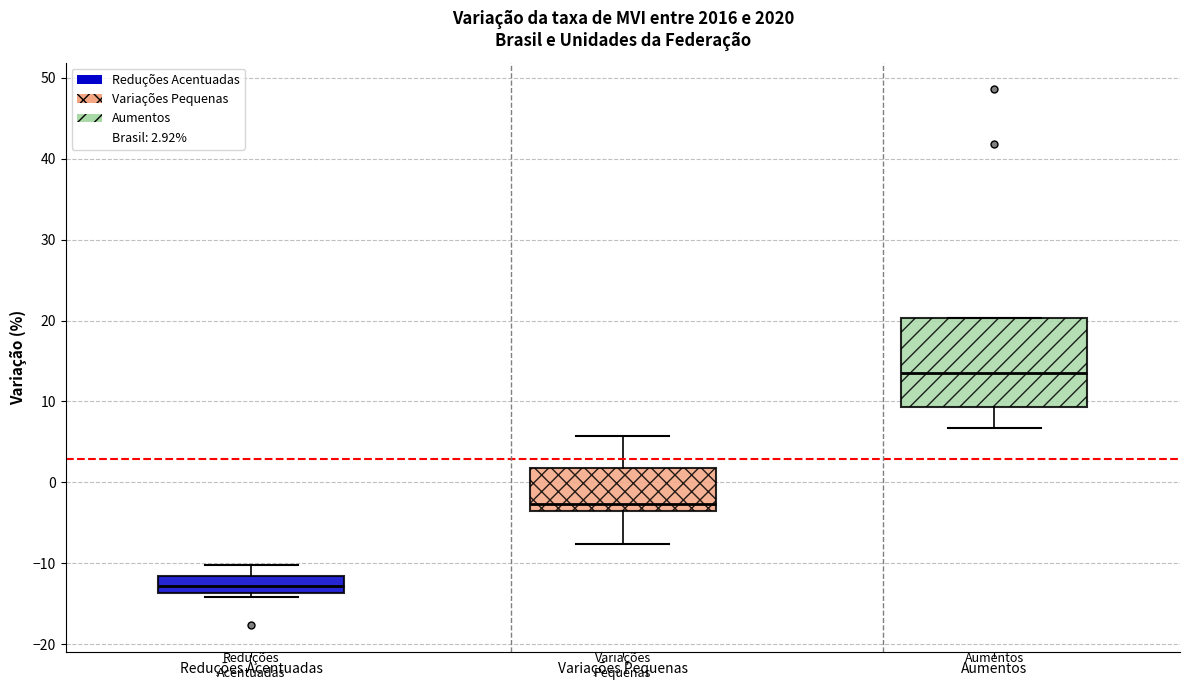

Where is the lower edge of the box for Variações Pequenas on the y-axis? The values are not printed on the chart, so give them approximately, as read against the axis.

-4